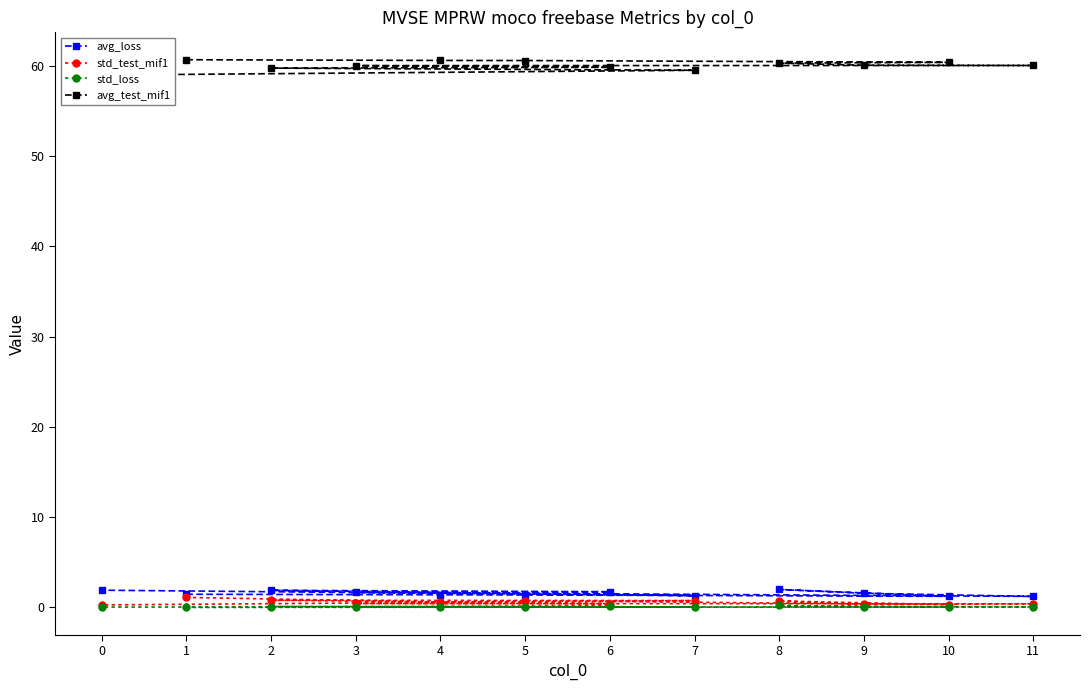

Is the value of avg_loss at 2 greater than the value of std_test_mif1 at 6?

Yes